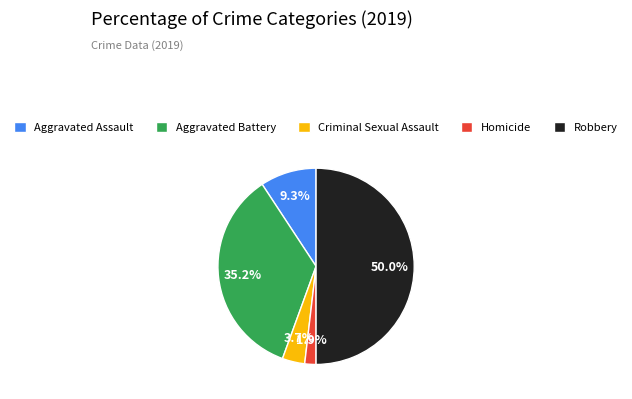

To the nearest percent, what is the difference between the Aggravated Battery and Aggravated Assault slice percentages?

26%